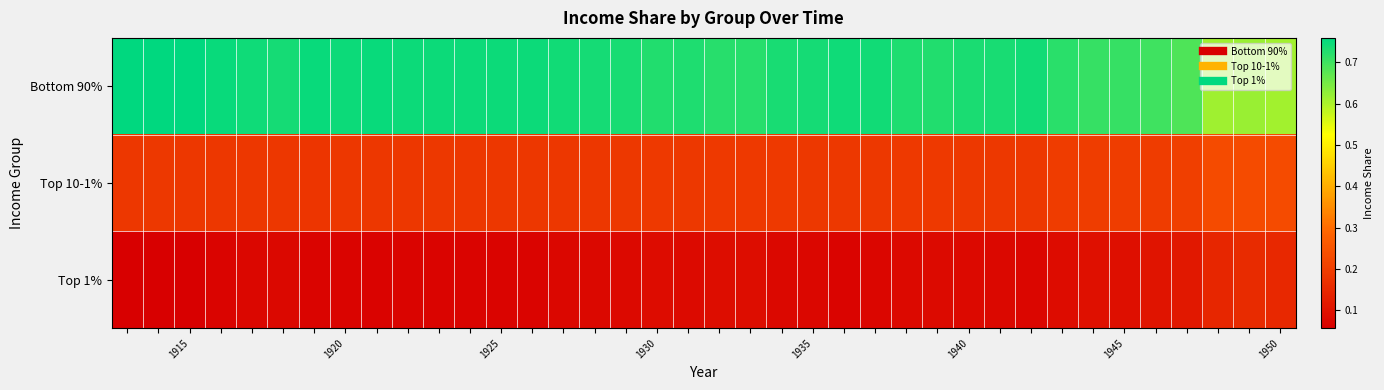

Rank the series by their maximum value, from highest to lowest.

Bottom 90%, Top 10-1%, Top 1%